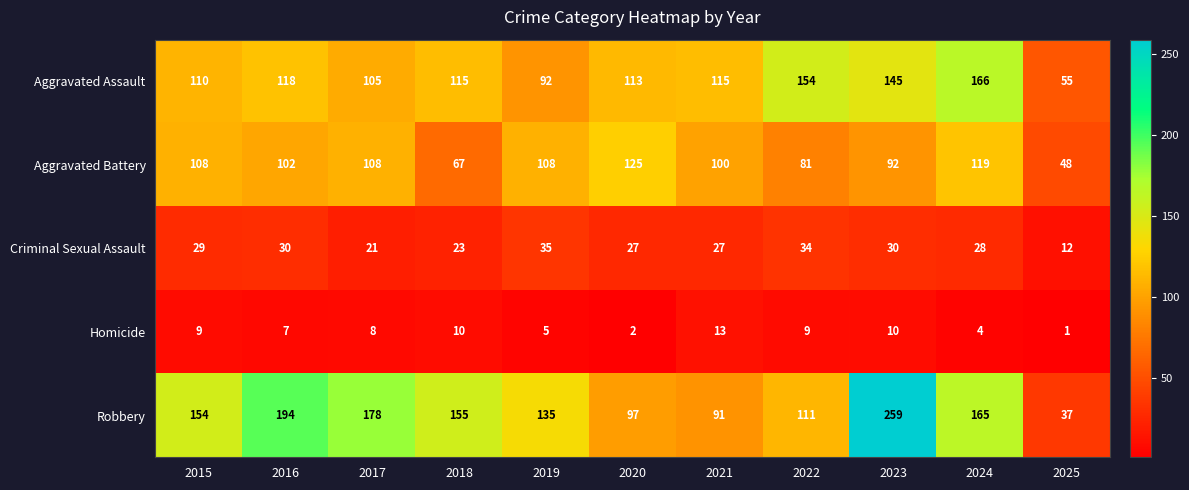

At which label does Aggravated Battery first exceed 102?

2015